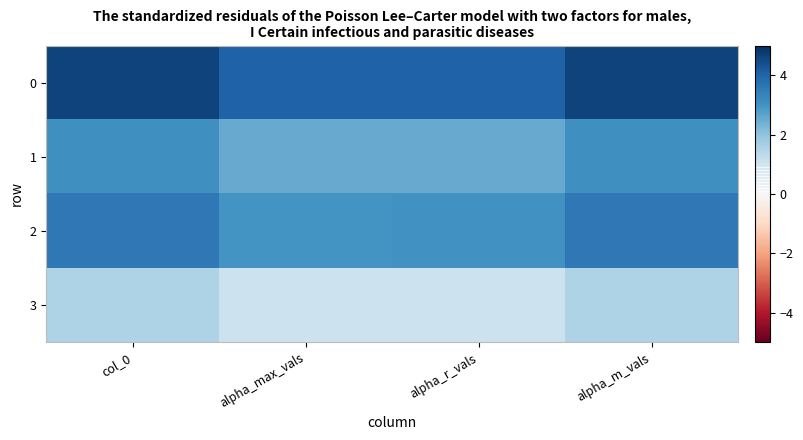

Which category has the highest value across all series?

col_0